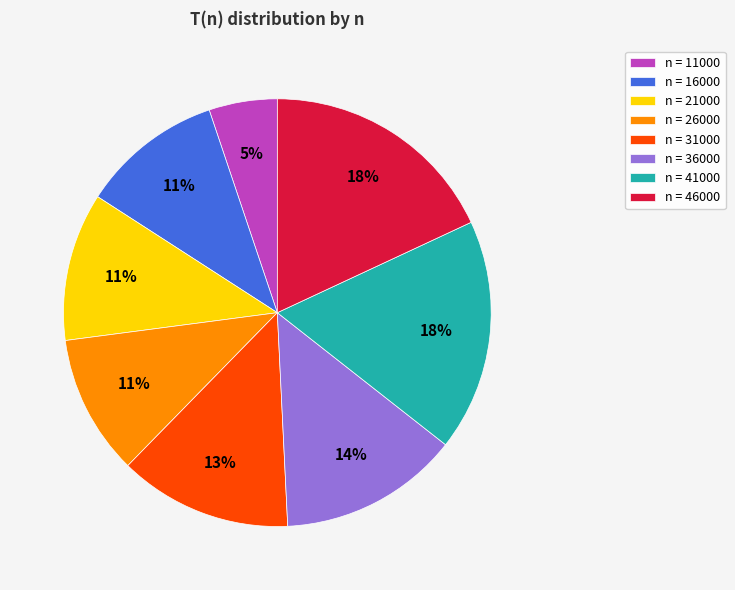

Is there a majority slice in this chart?

No